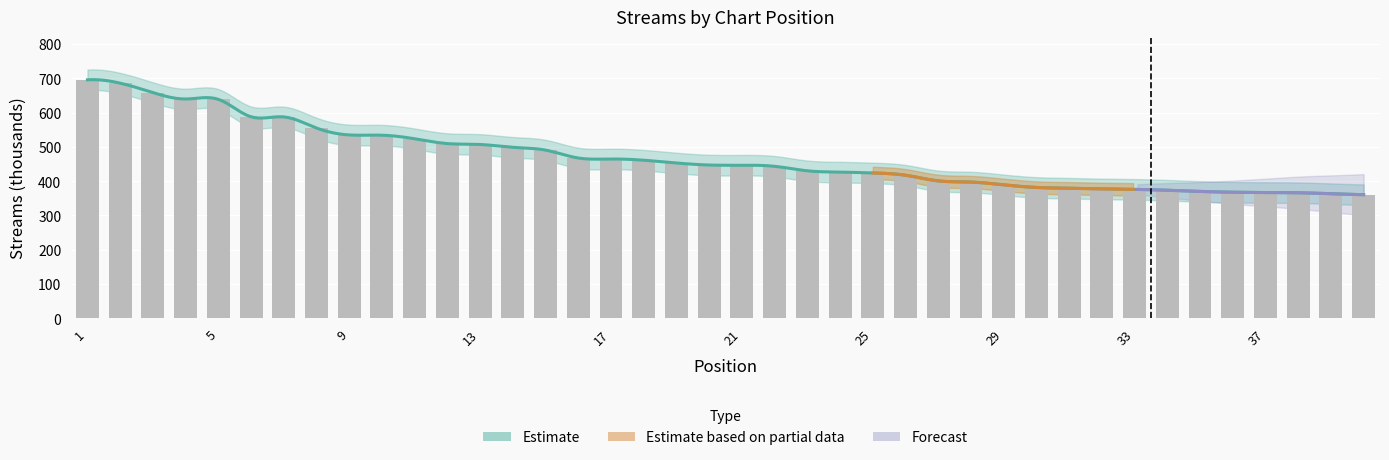

At which label is the value closest to 527?

11